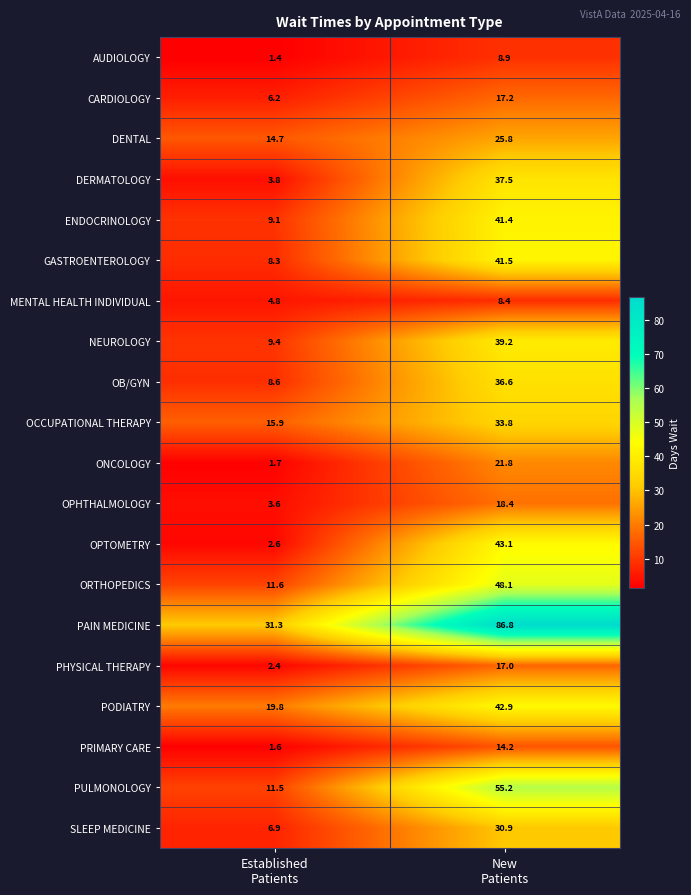

Which series has the largest total across all categories?

PAIN MEDICINE